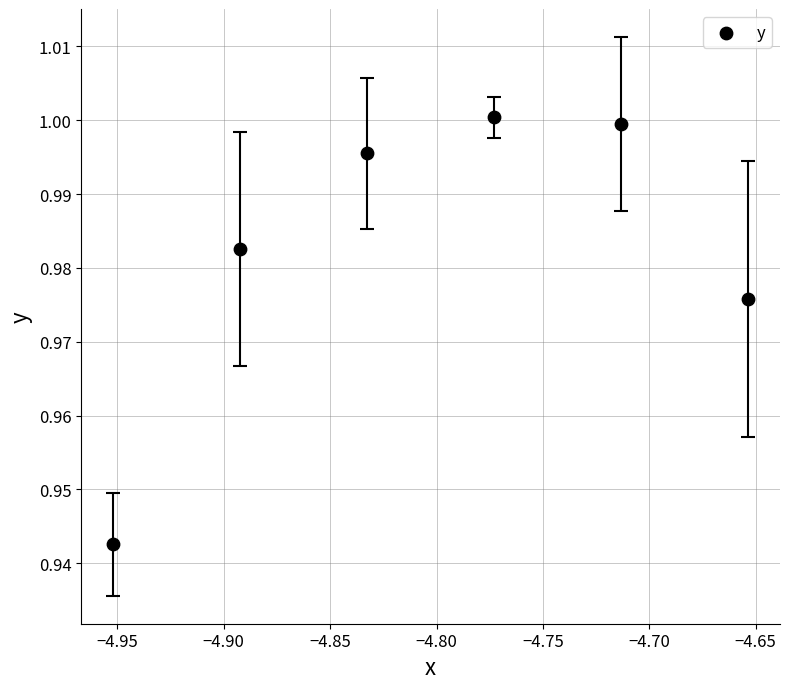

What is the average X value?

-4.8